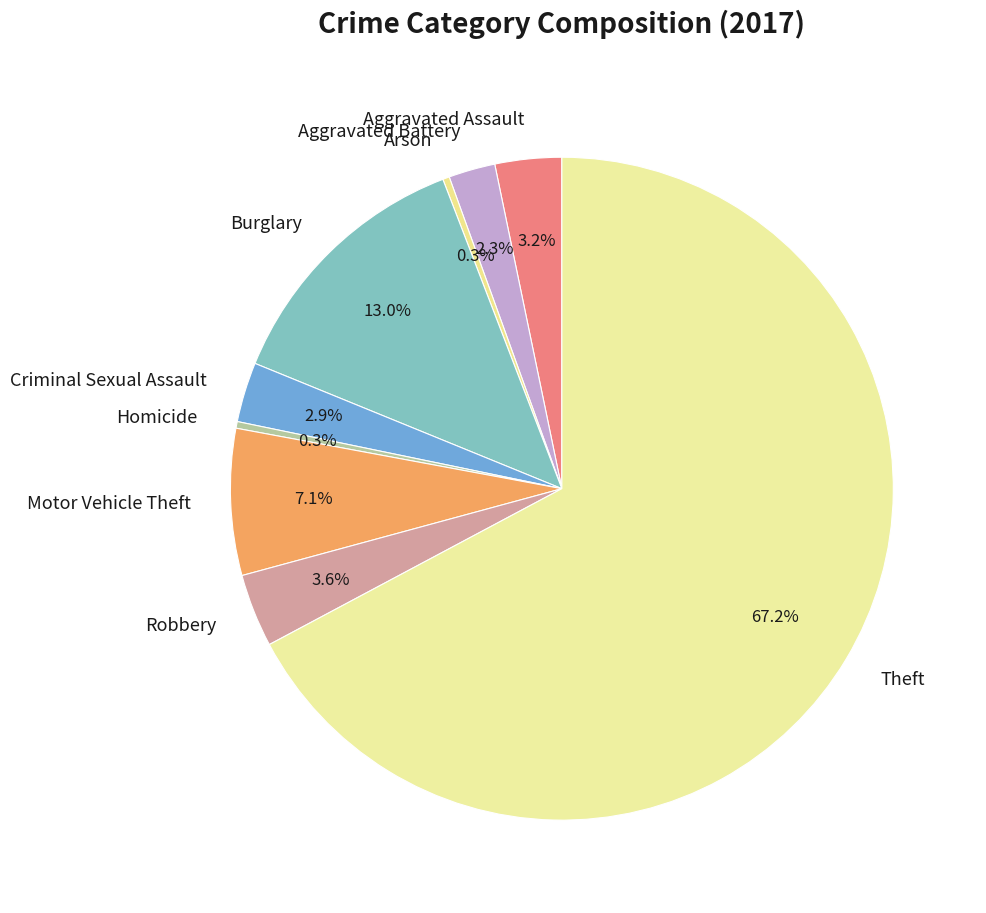

The Homicide slice represents 0% of the pie. True or false?

True